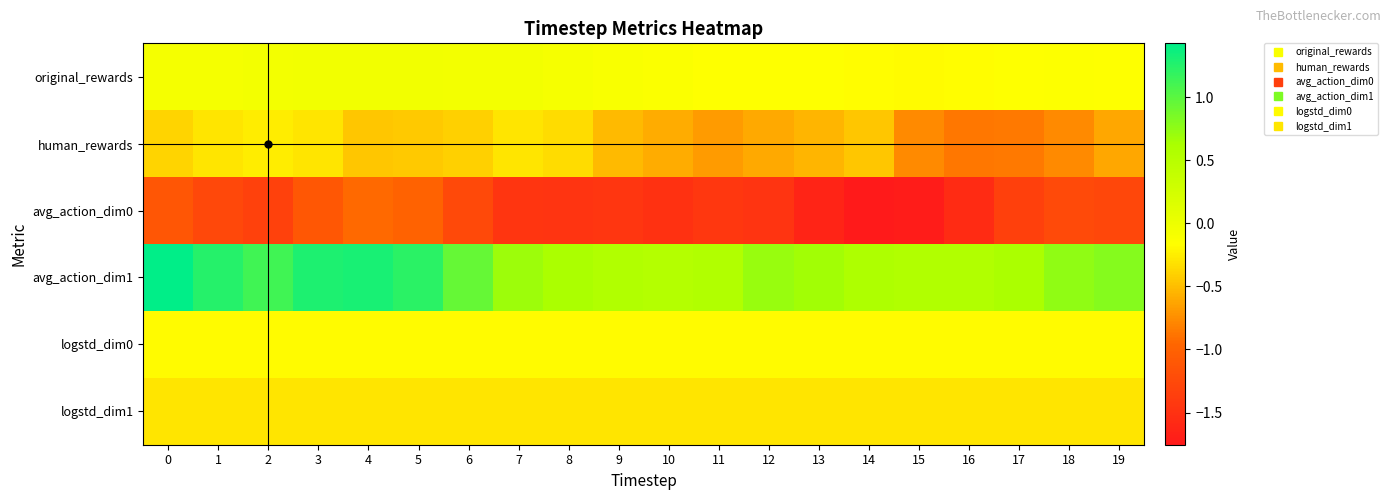

List the series in order of their peak value, lowest first.

avg_action_dim0, logstd_dim1, human_rewards, logstd_dim0, original_rewards, avg_action_dim1